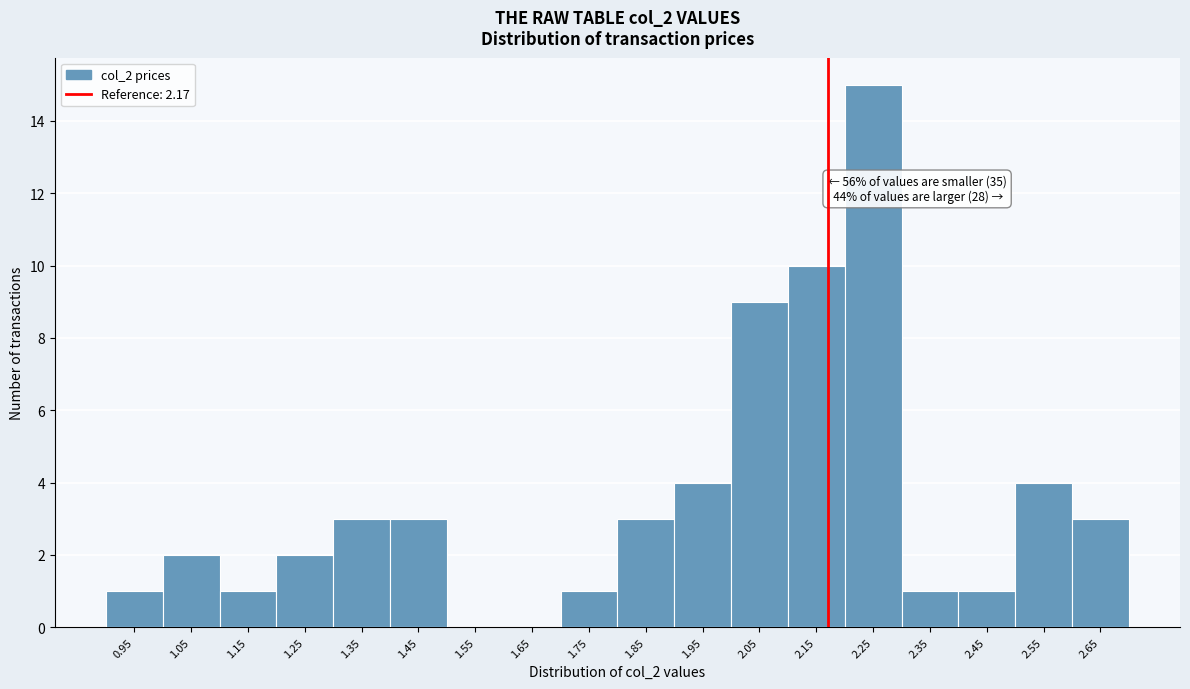

Over which range of the x-axis is the bar tallest?

2.2 to 2.3